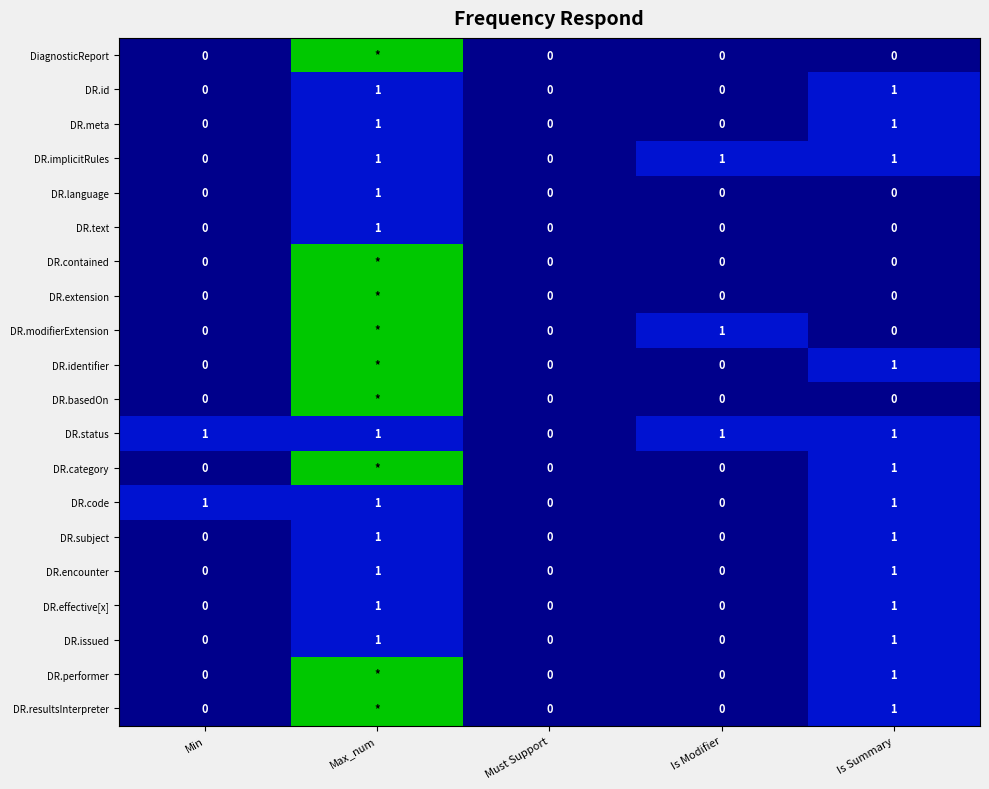

What is the total value across all series at Max_num?

92